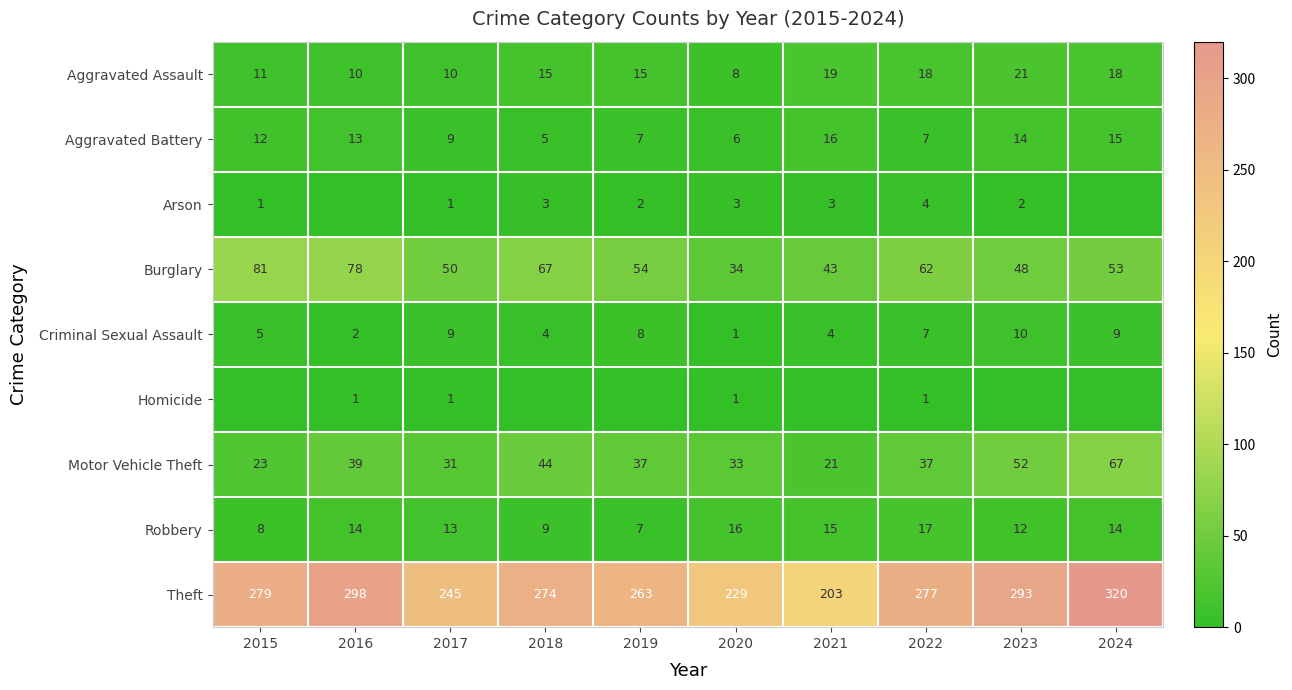

At how many categories does at least one series exceed 250?

7